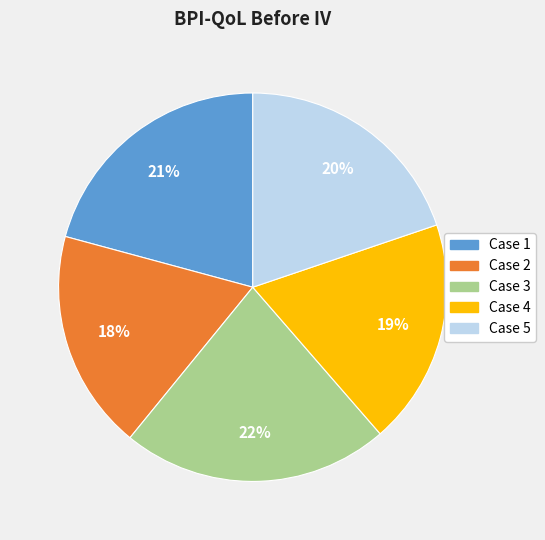

Approximately how many times larger is the value at Case 5 compared to Case 2?

1.1